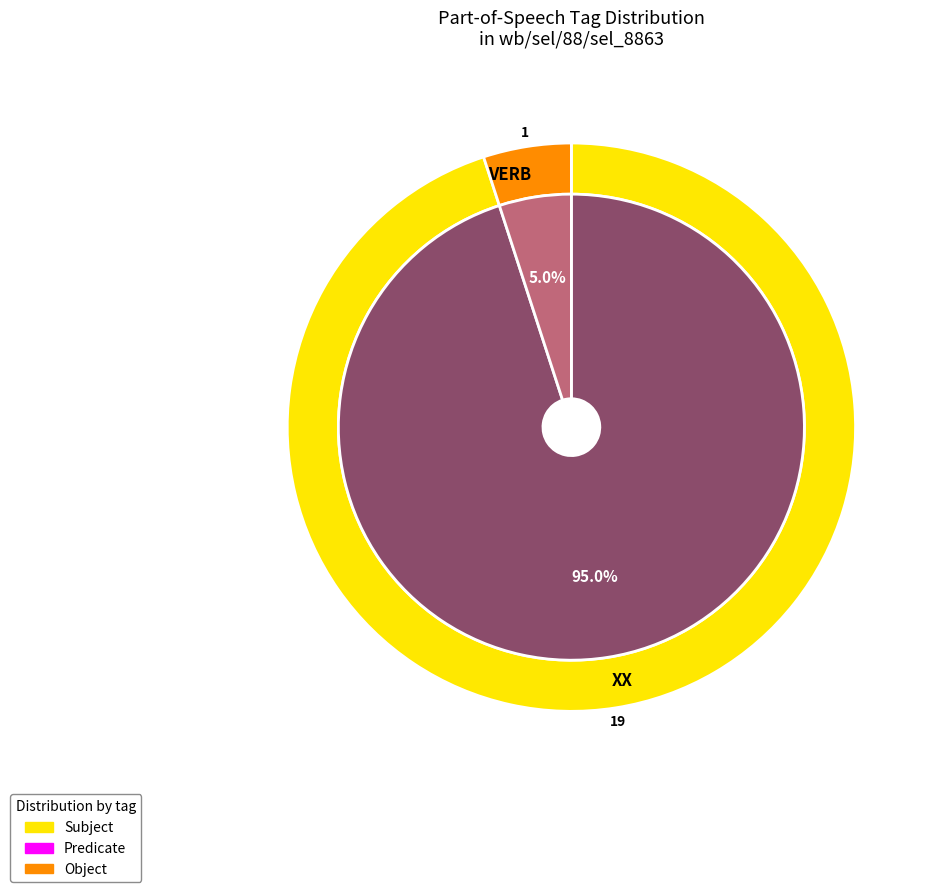

Which slice is the largest?

XX